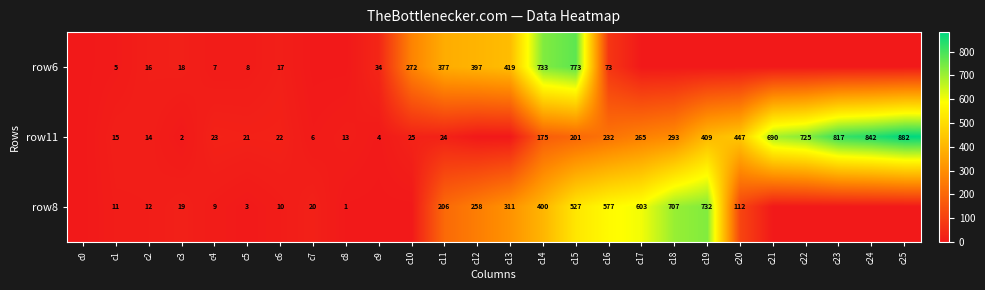

Which has a higher value, c16 or c0?

c16